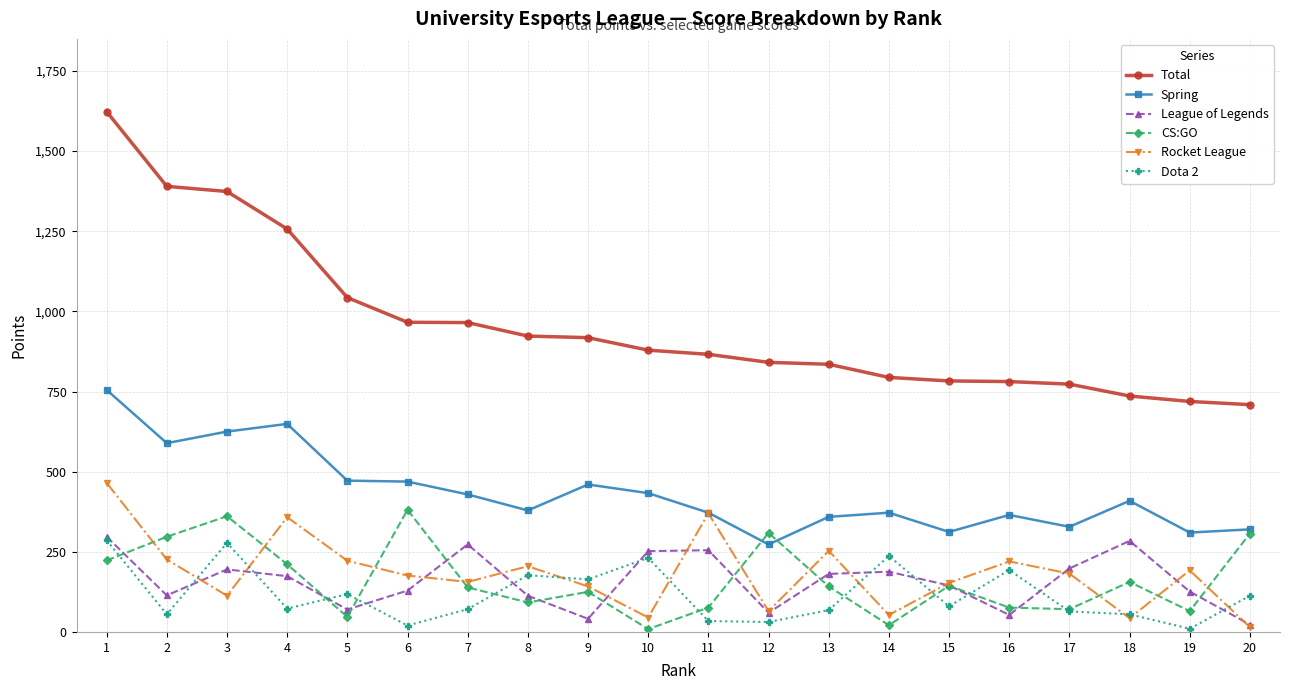

Which series changed the most between 14 and 20?

CS:GO